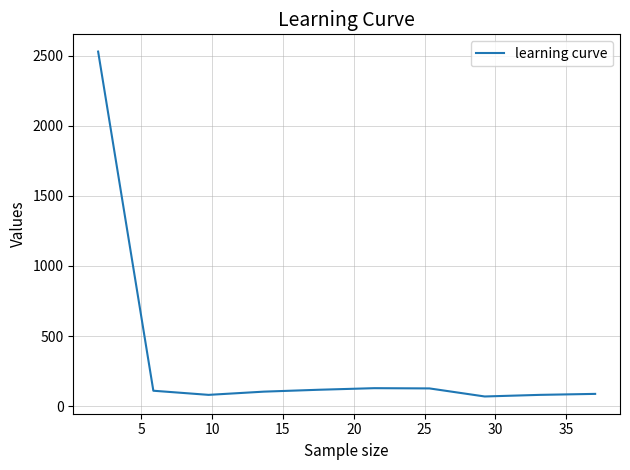

What is the maximum value shown in the chart?

2529.5